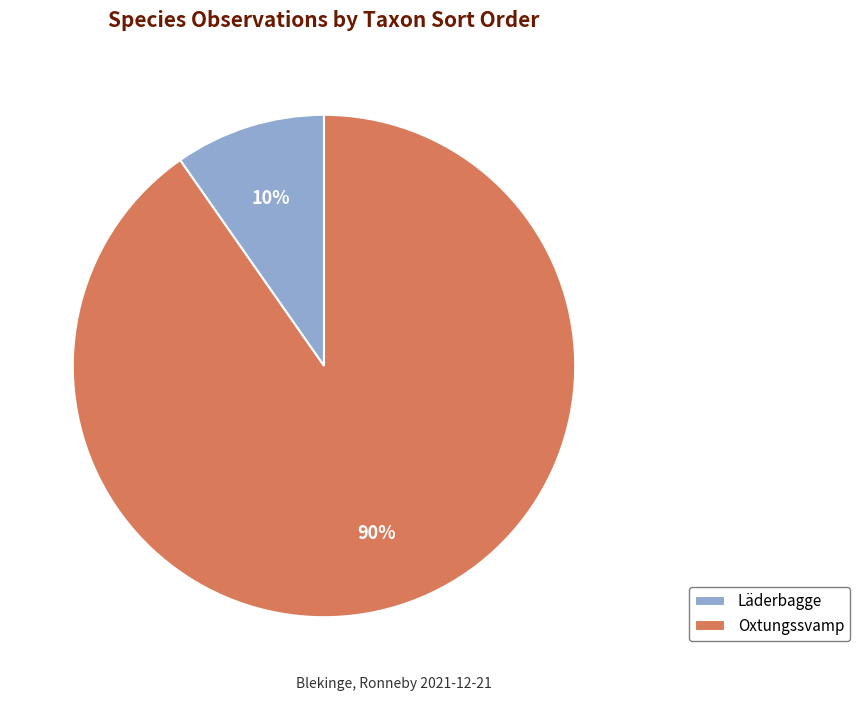

Is it true that Oxtungssvamp is 81% of the pie?

False